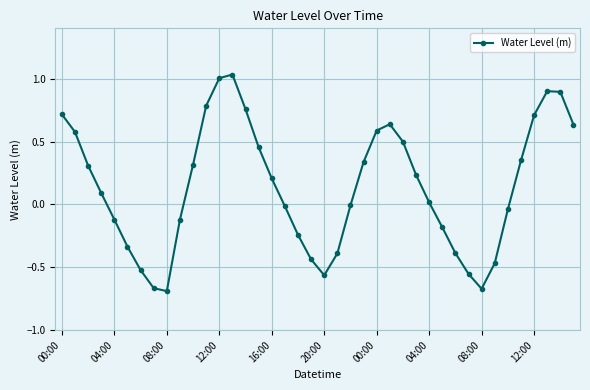

How many interior local valleys (lower than both neighbors) does the data have?

3